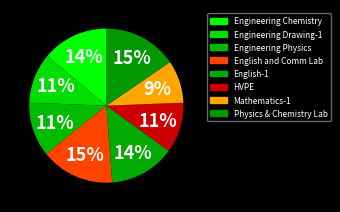

Count the number of slices in the pie.

8